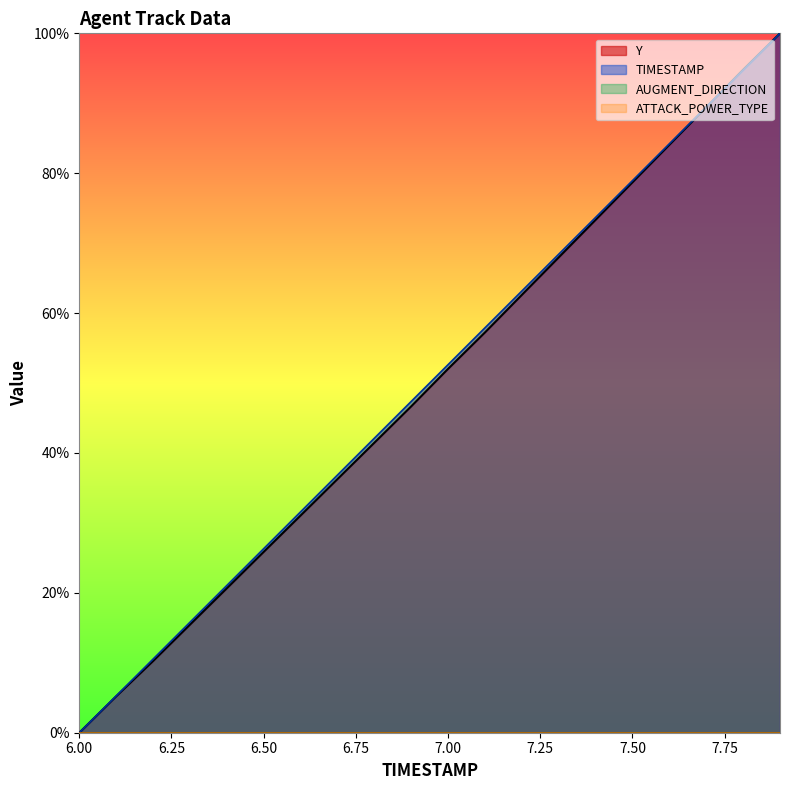

Which series has the largest range (max minus min)?

Y